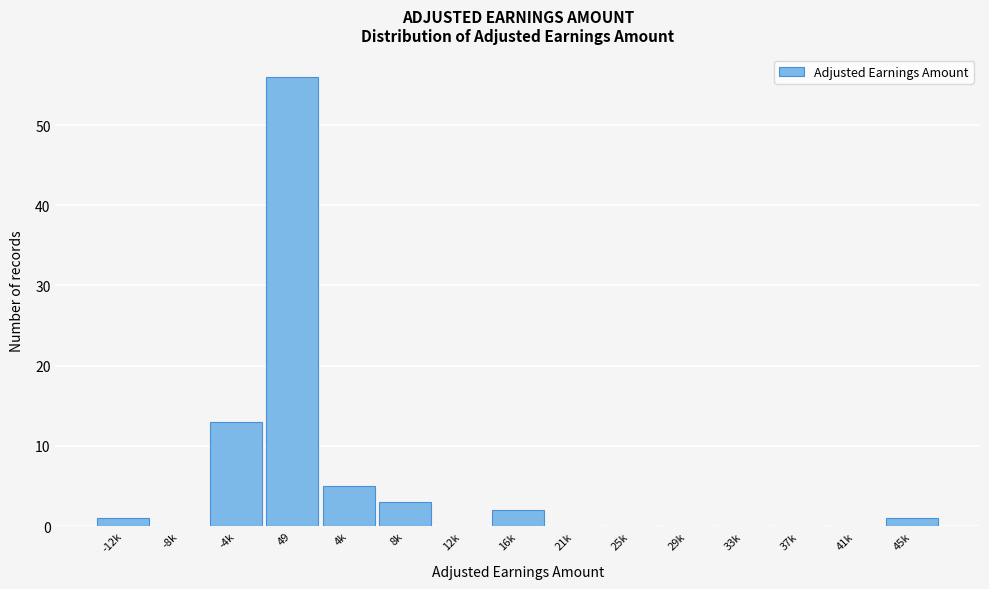

Reading left to right, list all the values displayed in this chart.

-12k=1	-8k=0	-4k=13	49=56	4k=5	8k=3	12k=0	16k=2	21k=0	25k=0	29k=0	33k=0	37k=0	41k=0	45k=1